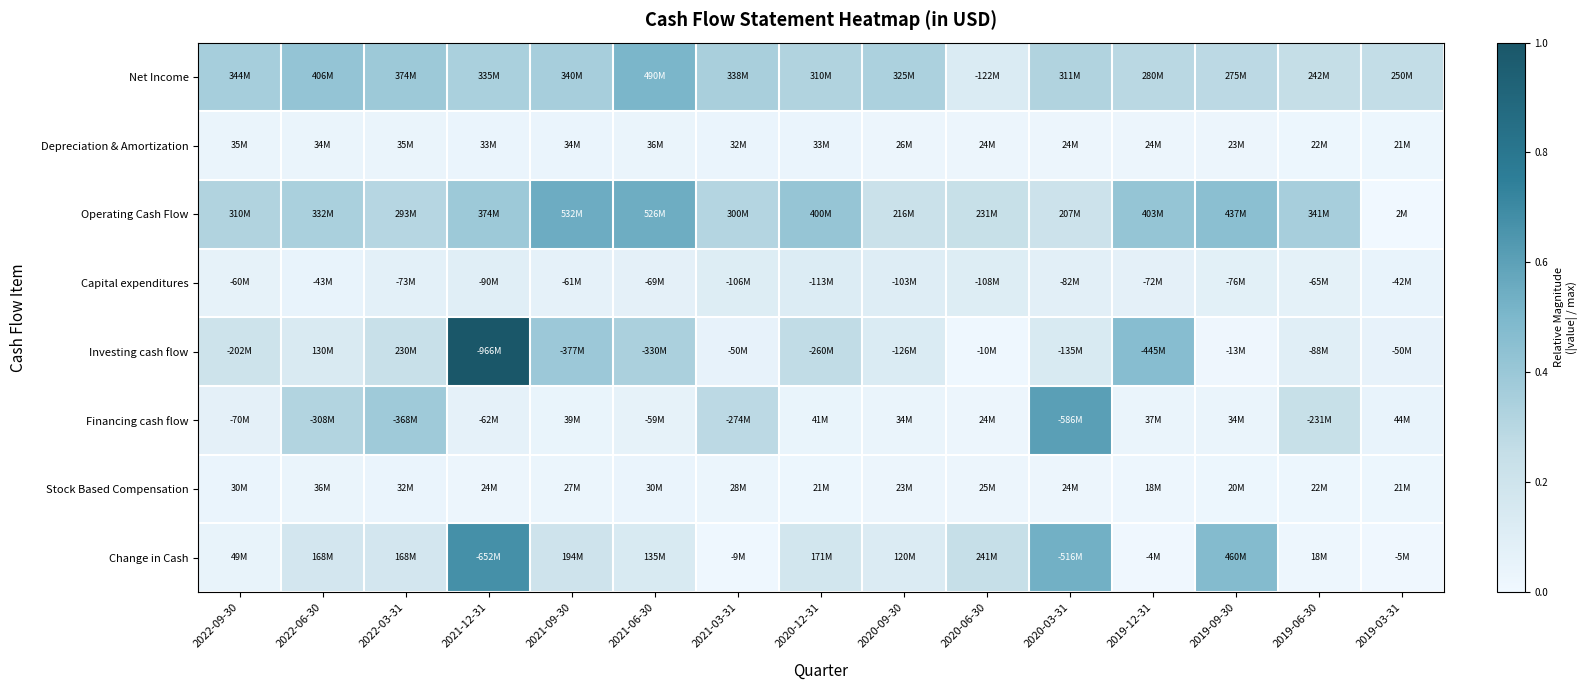

Reading left to right, extract all data points from this chart.

Net Income: 2022-09-30=0.4	2022-06-30=0.4	2022-03-31=0.4	2021-12-31=0.3	2021-09-30=0.4	2021-06-30=0.5	2021-03-31=0.4	2020-12-31=0.3	2020-09-30=0.3	2020-06-30=0.1	2020-03-31=0.3	2019-12-31=0.3	2019-09-30=0.3	2019-06-30=0.3	2019-03-31=0.3
Depreciation & Amortization: 2022-09-30=0.0	2022-06-30=0.0	2022-03-31=0.0	2021-12-31=0.0	2021-09-30=0.0	2021-06-30=0.0	2021-03-31=0.0	2020-12-31=0.0	2020-09-30=0.0	2020-06-30=0.0	2020-03-31=0.0	2019-12-31=0.0	2019-09-30=0.0	2019-06-30=0.0	2019-03-31=0.0
Operating Cash Flow: 2022-09-30=0.3	2022-06-30=0.3	2022-03-31=0.3	2021-12-31=0.4	2021-09-30=0.6	2021-06-30=0.5	2021-03-31=0.3	2020-12-31=0.4	2020-09-30=0.2	2020-06-30=0.2	2020-03-31=0.2	2019-12-31=0.4	2019-09-30=0.5	2019-06-30=0.4	2019-03-31=0.0
Capital expenditures: 2022-09-30=0.1	2022-06-30=0.0	2022-03-31=0.1	2021-12-31=0.1	2021-09-30=0.1	2021-06-30=0.1	2021-03-31=0.1	2020-12-31=0.1	2020-09-30=0.1	2020-06-30=0.1	2020-03-31=0.1	2019-12-31=0.1	2019-09-30=0.1	2019-06-30=0.1	2019-03-31=0.0
Investing cash flow: 2022-09-30=0.2	2022-06-30=0.1	2022-03-31=0.2	2021-12-31=1.0	2021-09-30=0.4	2021-06-30=0.3	2021-03-31=0.1	2020-12-31=0.3	2020-09-30=0.1	2020-06-30=0.0	2020-03-31=0.1	2019-12-31=0.5	2019-09-30=0.0	2019-06-30=0.1	2019-03-31=0.1
Financing cash flow: 2022-09-30=0.1	2022-06-30=0.3	2022-03-31=0.4	2021-12-31=0.1	2021-09-30=0.0	2021-06-30=0.1	2021-03-31=0.3	2020-12-31=0.0	2020-09-30=0.0	2020-06-30=0.0	2020-03-31=0.6	2019-12-31=0.0	2019-09-30=0.0	2019-06-30=0.2	2019-03-31=0.0
Stock Based Compensation: 2022-09-30=0.0	2022-06-30=0.0	2022-03-31=0.0	2021-12-31=0.0	2021-09-30=0.0	2021-06-30=0.0	2021-03-31=0.0	2020-12-31=0.0	2020-09-30=0.0	2020-06-30=0.0	2020-03-31=0.0	2019-12-31=0.0	2019-09-30=0.0	2019-06-30=0.0	2019-03-31=0.0
Change in Cash: 2022-09-30=0.1	2022-06-30=0.2	2022-03-31=0.2	2021-12-31=0.7	2021-09-30=0.2	2021-06-30=0.1	2021-03-31=0.0	2020-12-31=0.2	2020-09-30=0.1	2020-06-30=0.2	2020-03-31=0.5	2019-12-31=0.0	2019-09-30=0.5	2019-06-30=0.0	2019-03-31=0.0